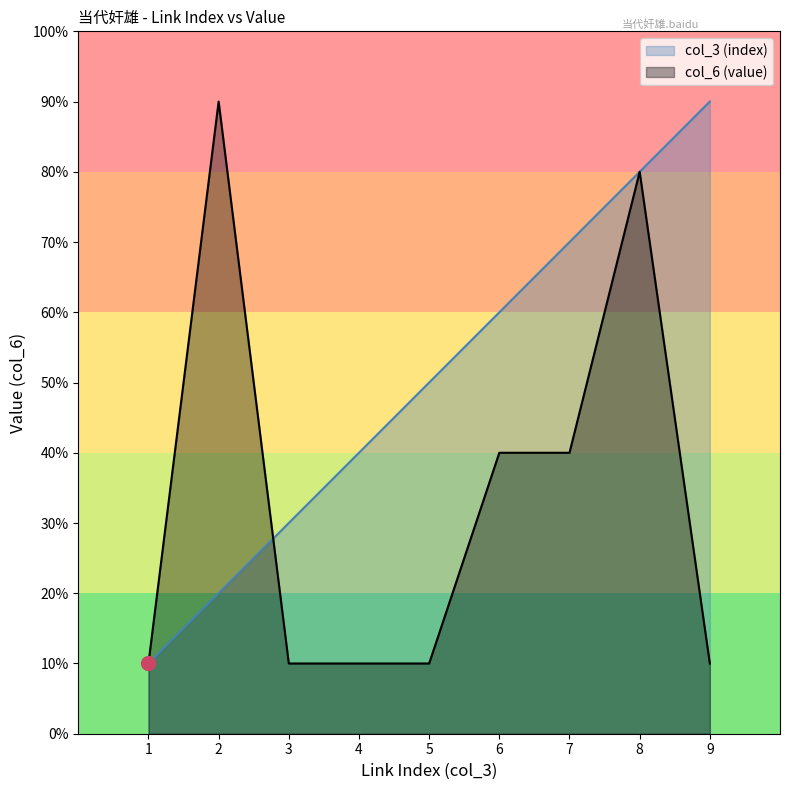

Where is col_3 (index) nearest to the value 5?

5